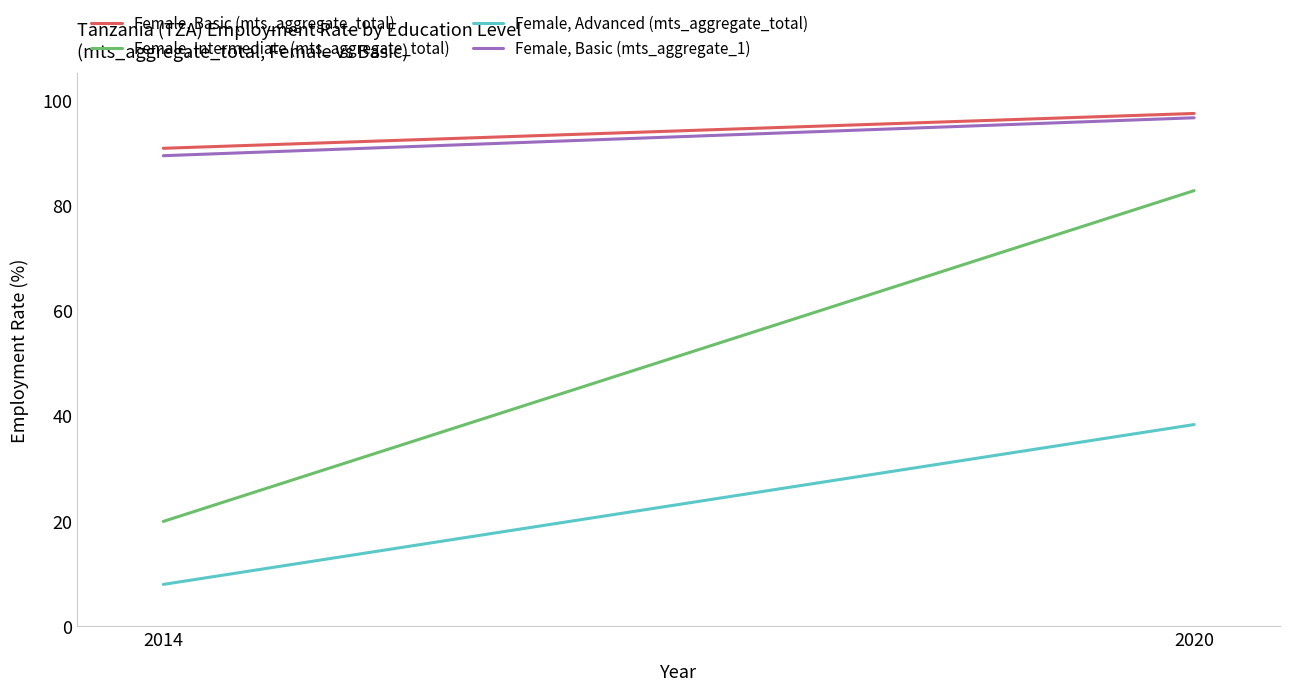

Between 2014 and 2020, which series saw the biggest shift?

Female, Intermediate (mts_aggregate_total)